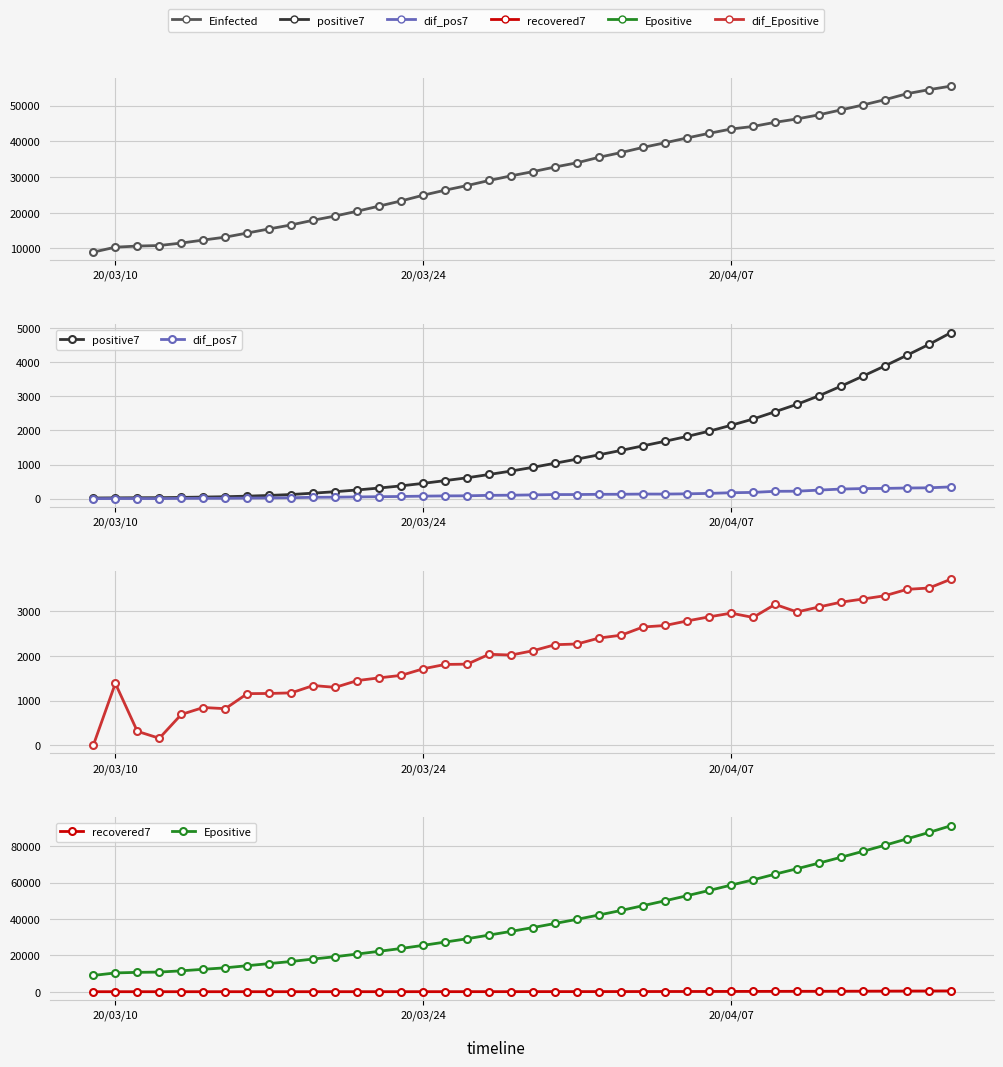

True or false: dif_pos7 and Einfected cross at least once.

False